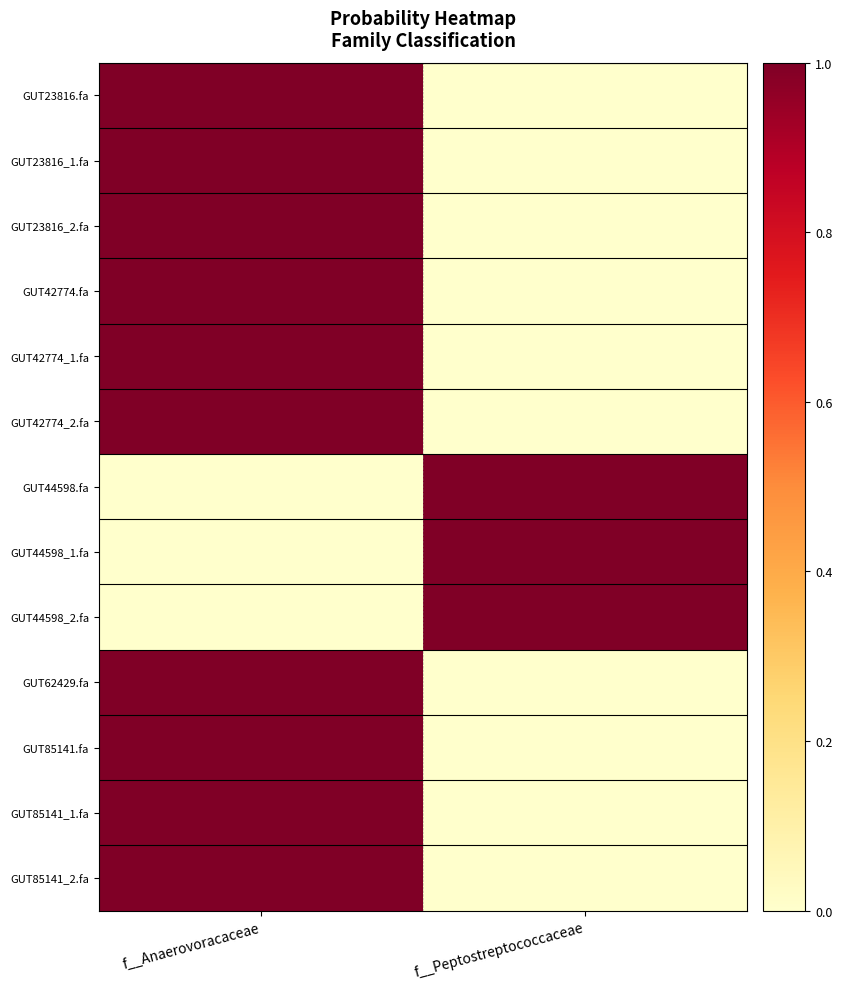

Between f__Peptostreptococcaceae and f__Anaerovoracaceae, which is larger?

f__Anaerovoracaceae